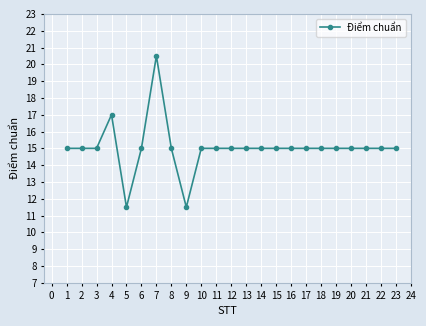

Count the number of categories in the chart.

23